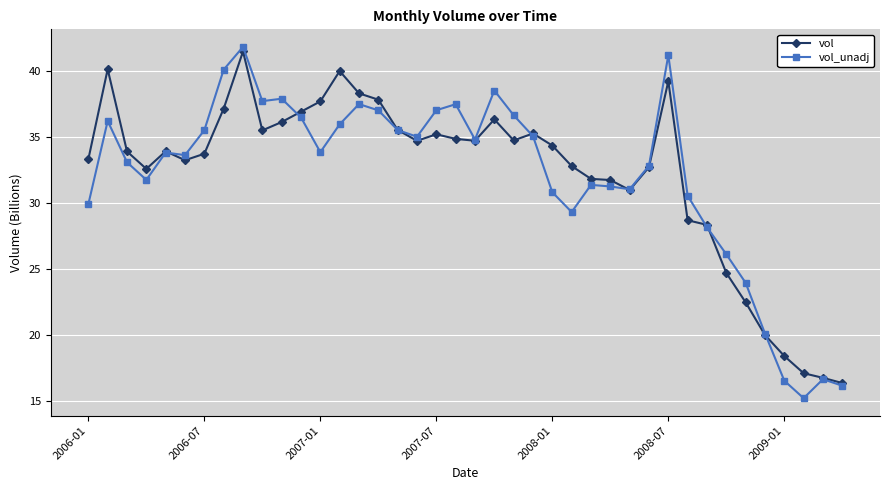

True or false: vol_unadj has more than 0 interior local peaks.

True